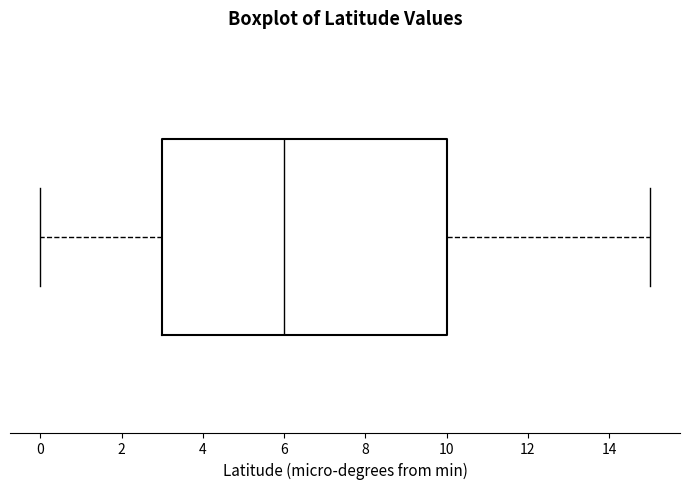

Read this box plot against the x-axis: the position of the median line, the range covered by the box, and the ends of both whiskers. The values are not printed on the chart, so give them approximately, as read against the axis.

median 6, box 3 to 10, whiskers 0 to 15